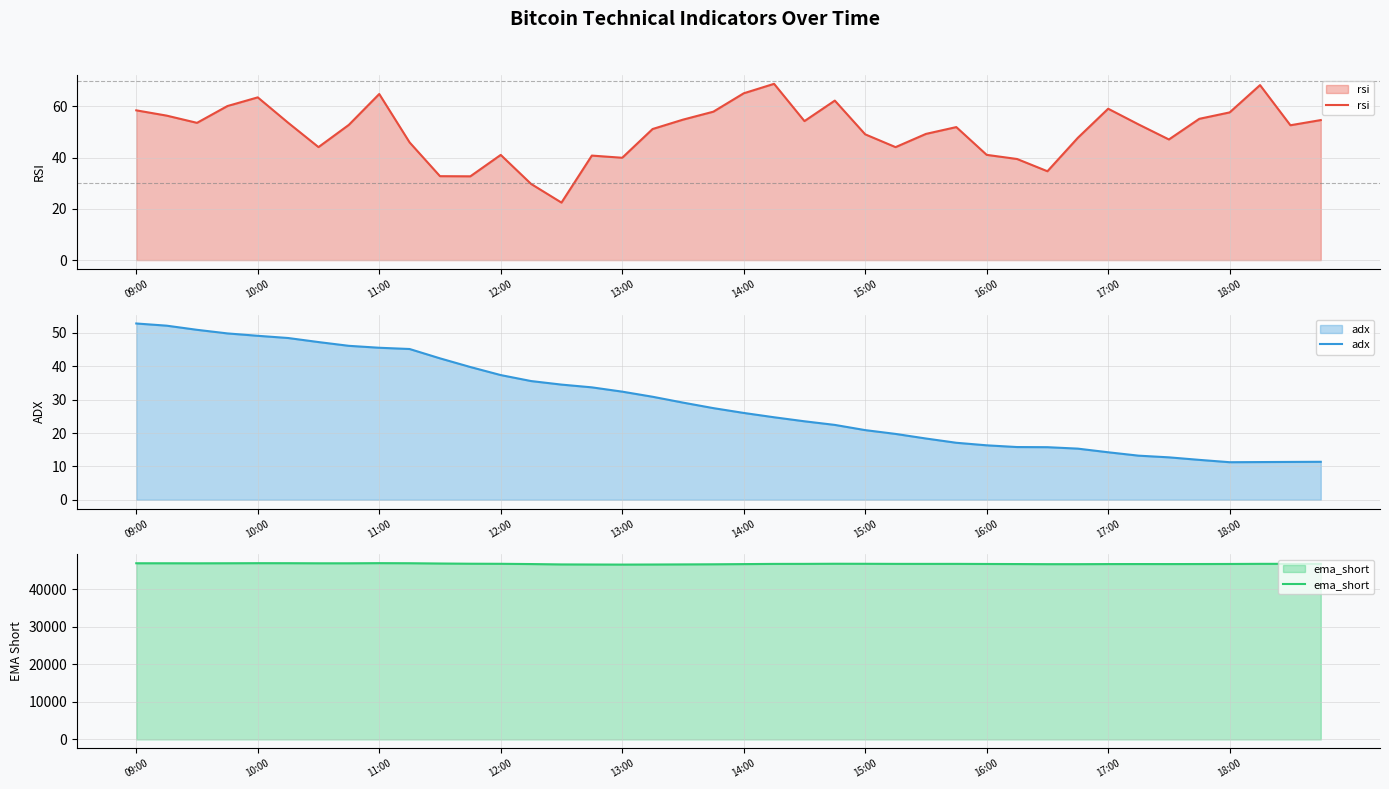

Reading left to right, list all the values displayed in this chart.

rsi: 58.5	56.4	53.6	60.2	63.5	53.6	44.1	52.8	64.9	46.0	32.8	32.7	41.1	29.7	22.5	40.8	40.0	51.2	54.8	58.0	65.1	68.8	54.3	62.3	49.1	44.1	49.3	51.9	41.1	39.5	34.7	47.7	59.1	53.0	47.1	55.2	57.7	68.3	52.7	54.7
adx: 52.8	52.2	50.9	49.9	49.1	48.5	47.3	46.1	45.6	45.2	42.4	39.8	37.4	35.6	34.5	33.7	32.4	30.9	29.1	27.5	26.0	24.7	23.5	22.4	20.9	19.7	18.4	17.1	16.3	15.8	15.8	15.3	14.2	13.2	12.7	12.0	11.3	11.3	11.3	11.4
ema_short: 46959.7	46956.8	46947.1	46960.3	46981.5	46977.0	46950.3	46950.5	46987.9	46965.9	46891.9	46836.2	46814.1	46747.0	46647.1	46624.5	46603.6	46623.9	46652.2	46684.1	46734.7	46788.1	46795.6	46828.4	46818.3	46795.3	46790.9	46794.0	46769.4	46746.4	46716.3	46715.9	46741.3	46749.0	46743.3	46754.5	46767.9	46803.0	46804.6	46809.8